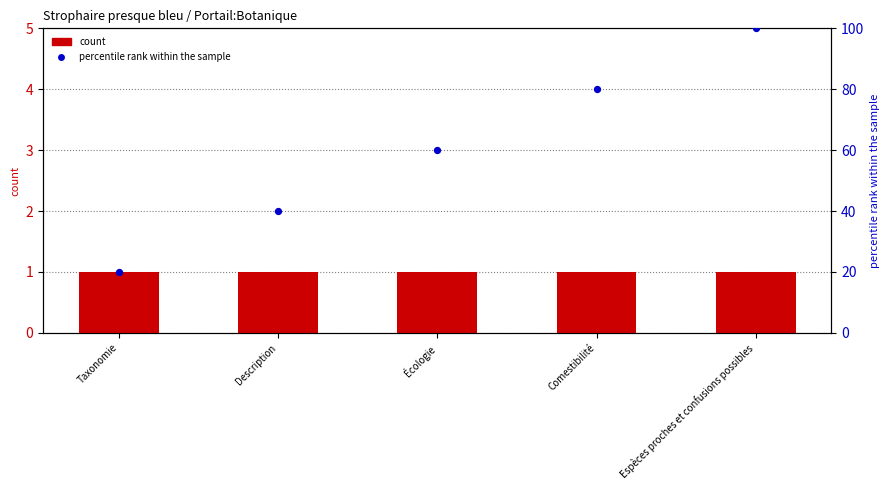

Which series has the largest total across all categories?

percentile rank within the sample